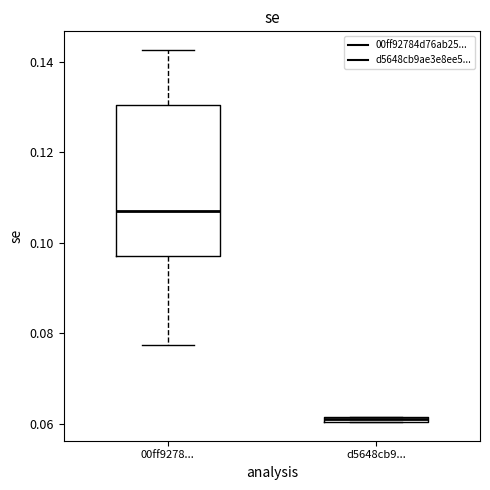

Which box's median line is the highest?

00ff9278...